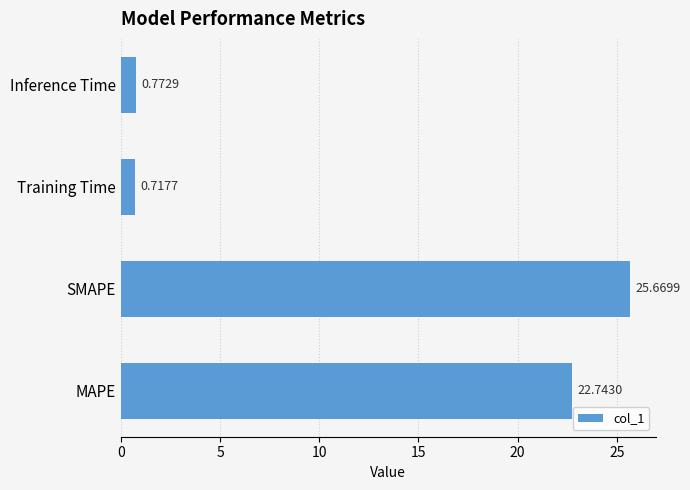

At which label is the value closest to 13?

MAPE